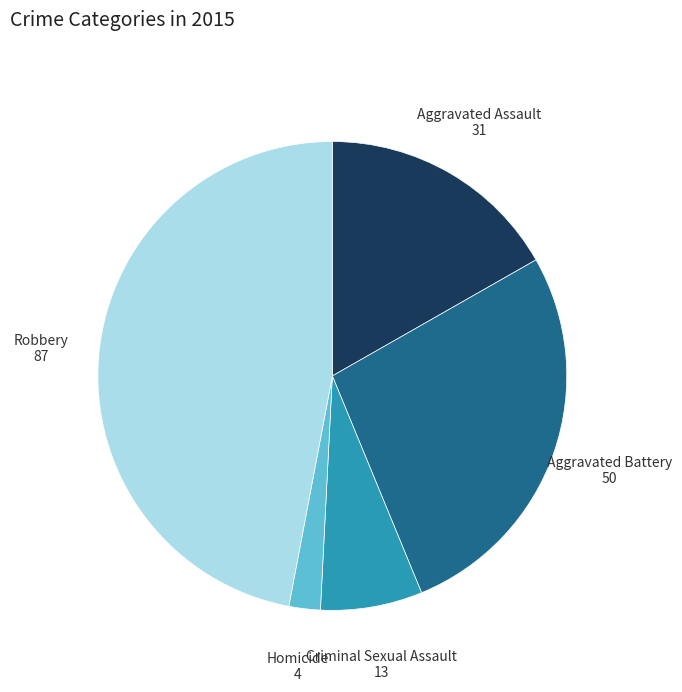

The Aggravated Assault slice represents 17% of the pie. True or false?

True